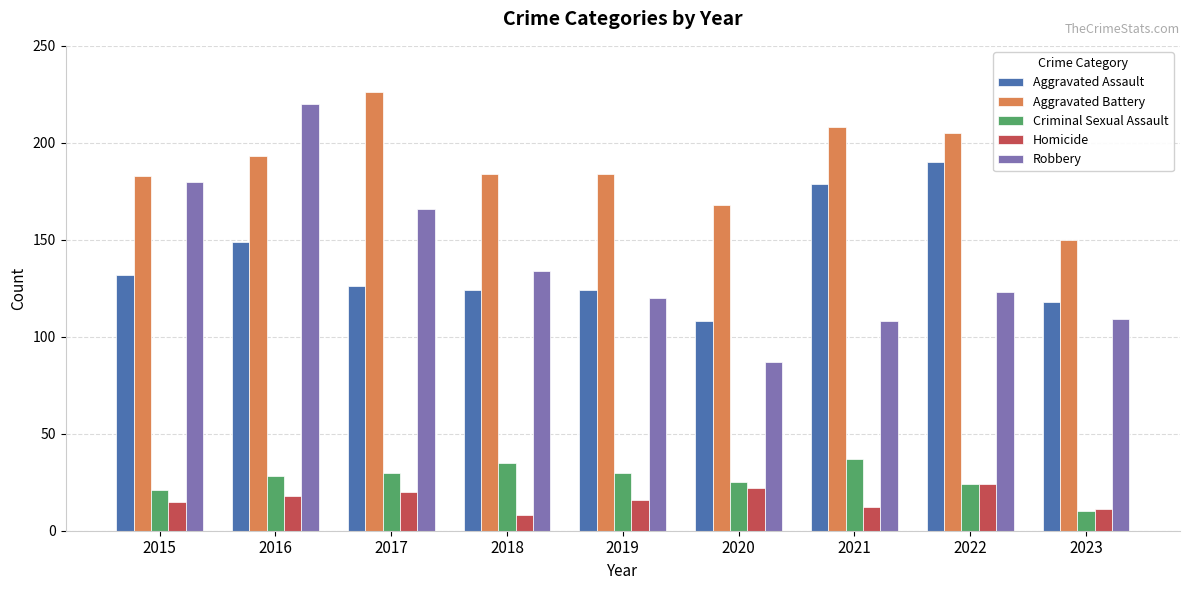

What is the sum of the Criminal Sexual Assault values at 2020 and 2023?

35